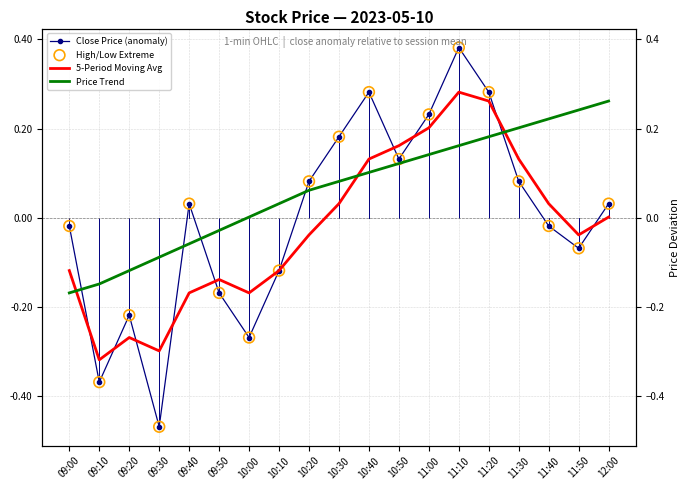

At which category is the sum across all series the highest?

11:10